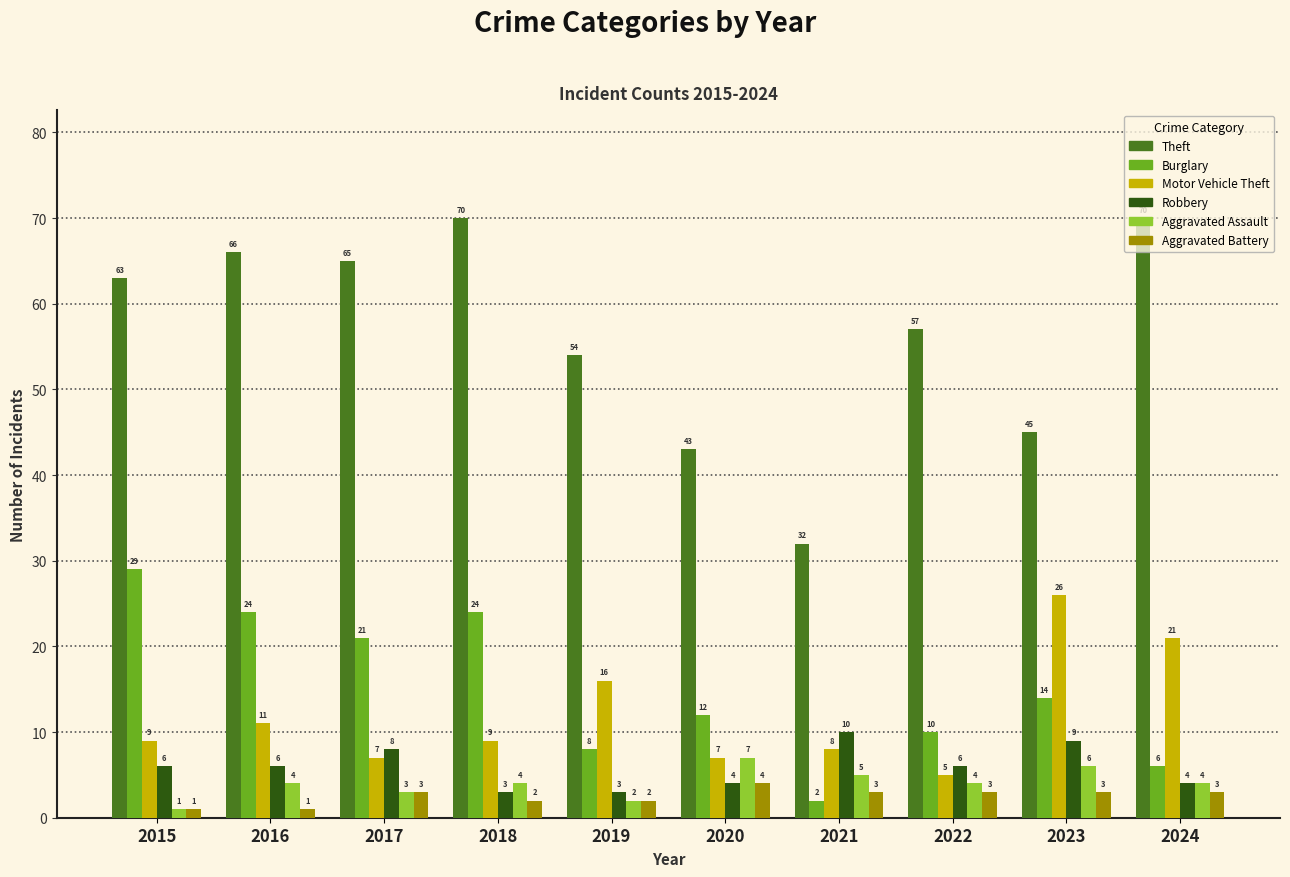

What is the lowest value of the Aggravated Battery series?

1